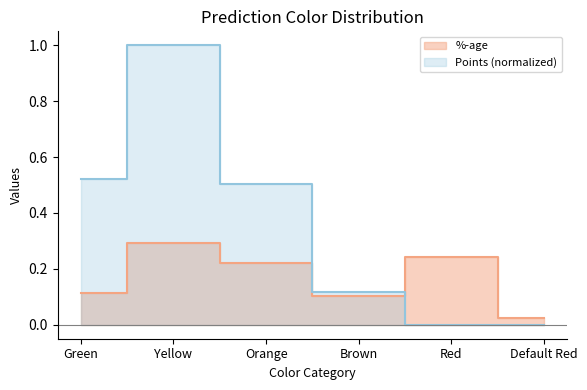

How many positive values does the Points series have?

4